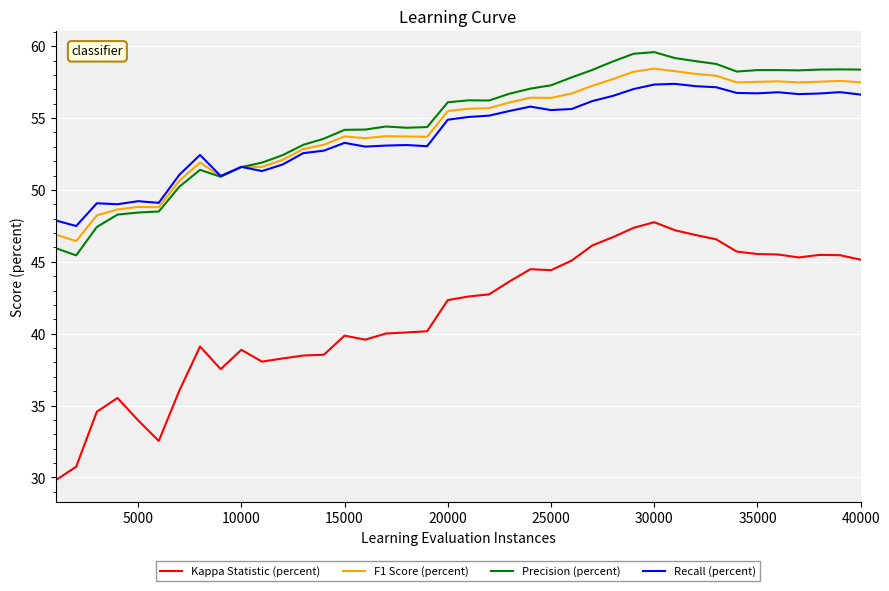

Which series has the largest range (max minus min)?

Kappa Statistic (percent)